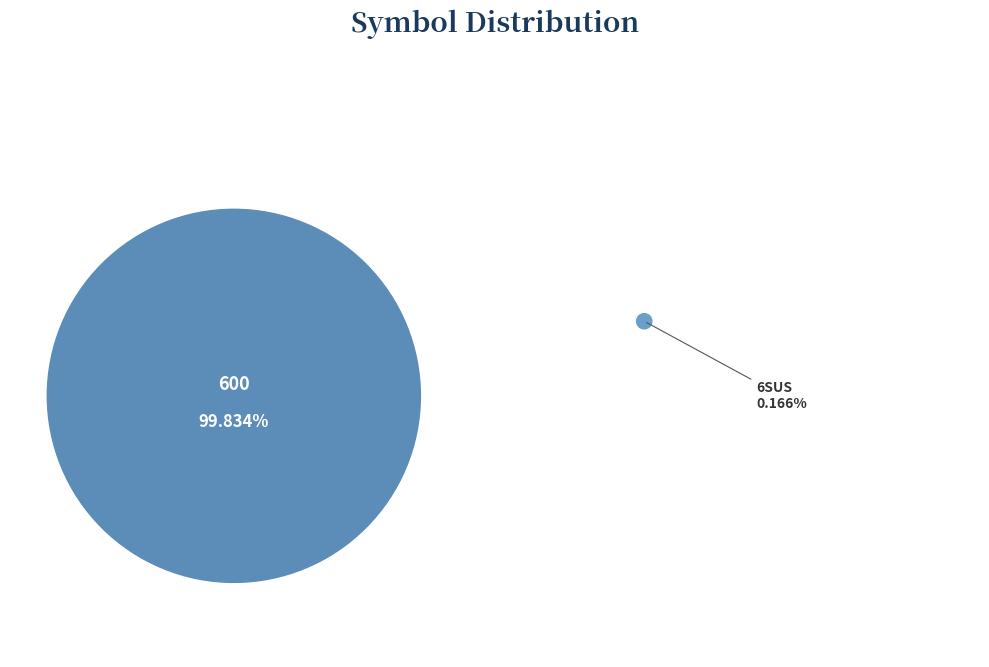

Does 600 account for over 50% of the chart?

Yes